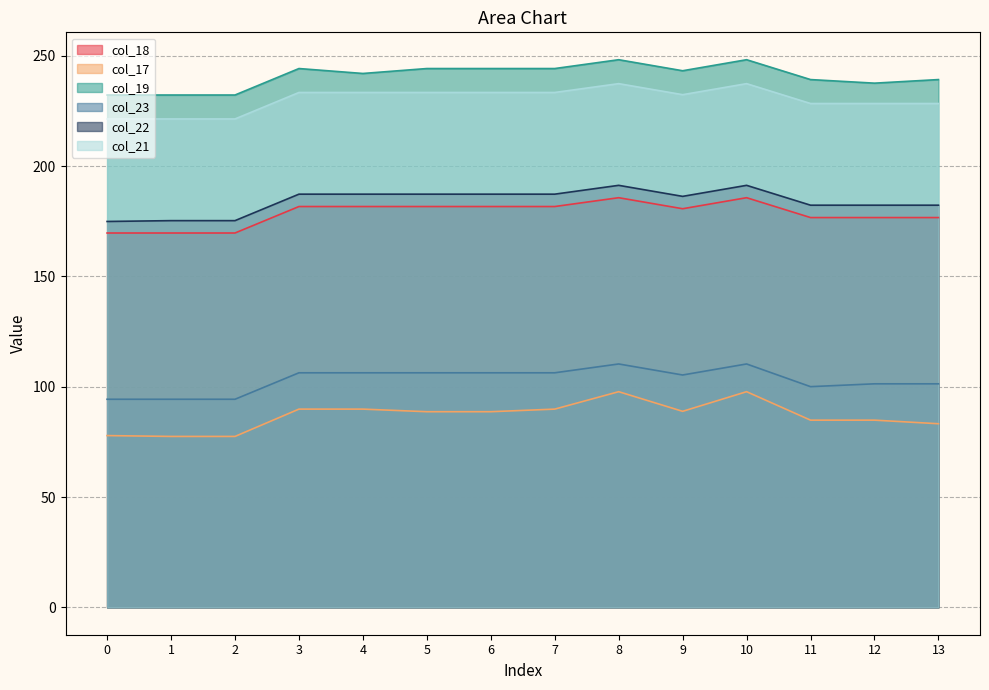

True or false: col_21 and col_17 intersect in this chart.

False